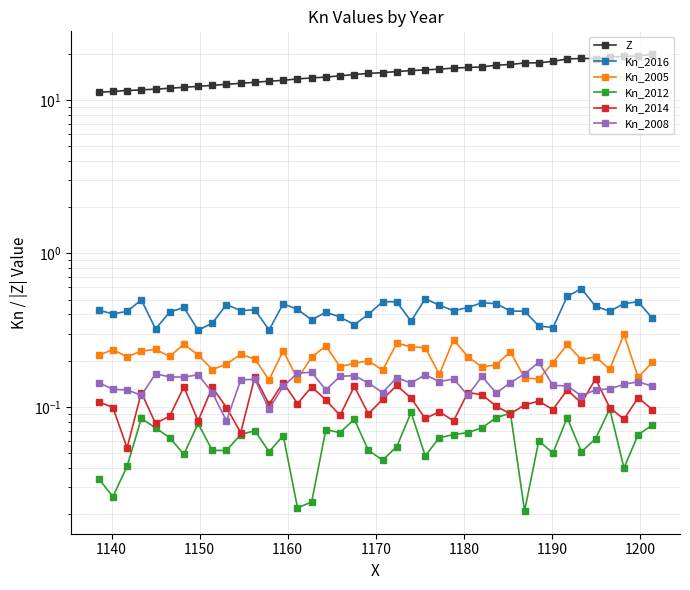

In Kn_2005, how many points are higher than both neighbors (excluding endpoints)?

13